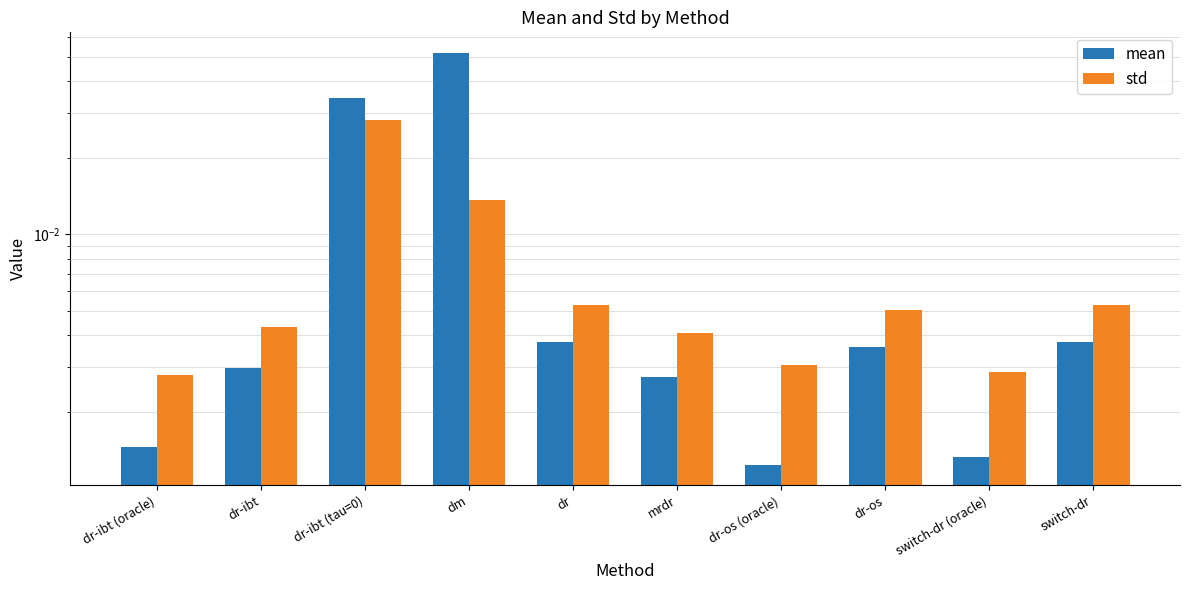

How many bars are there in each group?

2